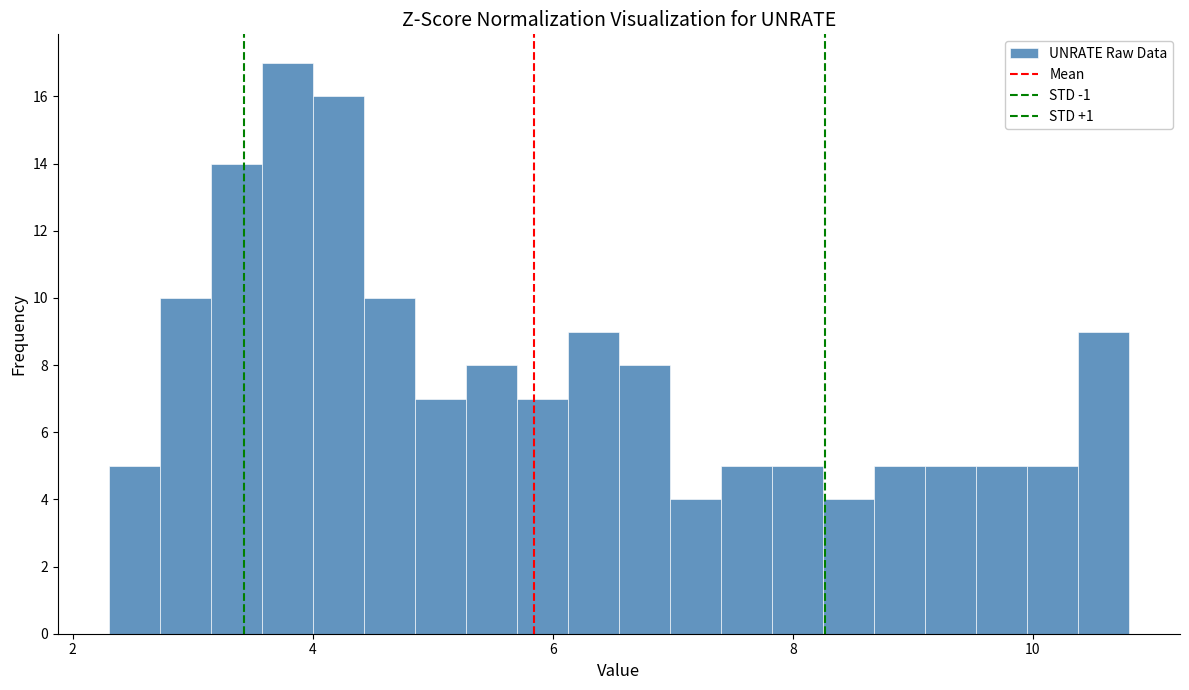

Around what value on the x-axis is the tallest bar? Give the approximate position of its centre, as read against the axis.

3.8